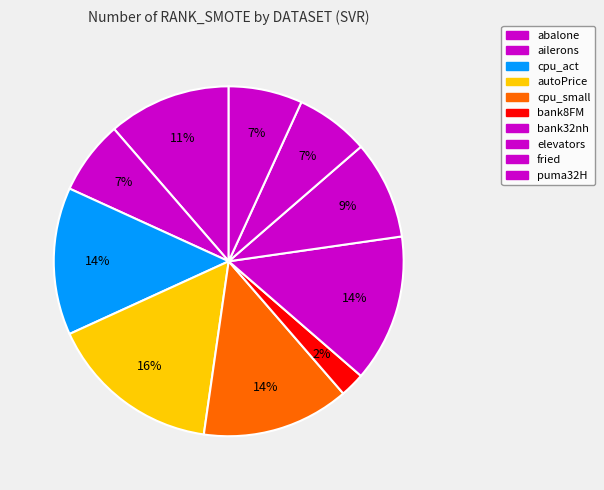

To the nearest percent, what is the difference between the largest and smallest slice percentages?

14%